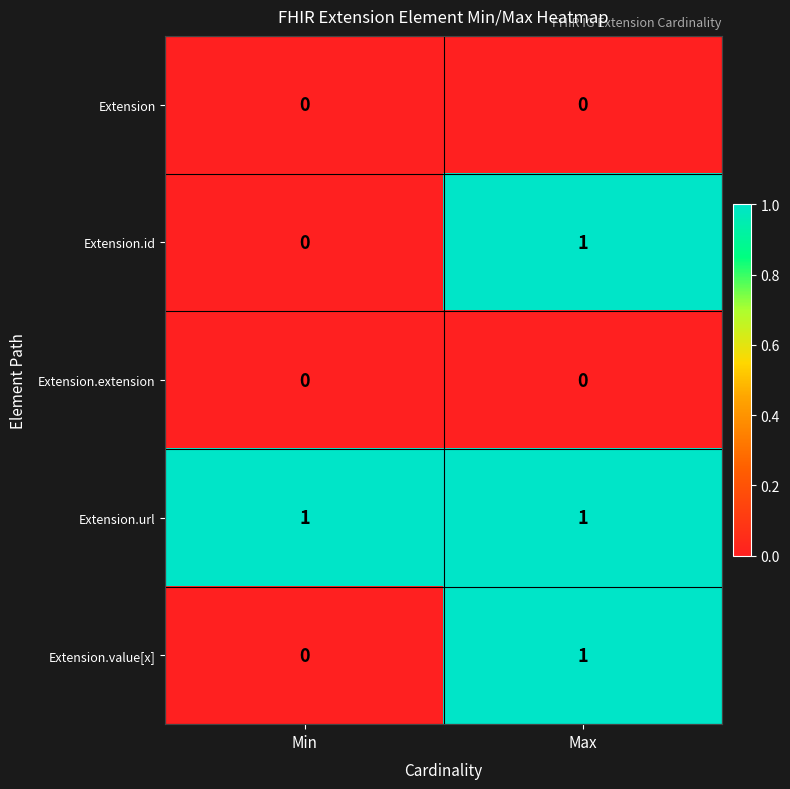

At which category is the sum across all series the highest?

Max